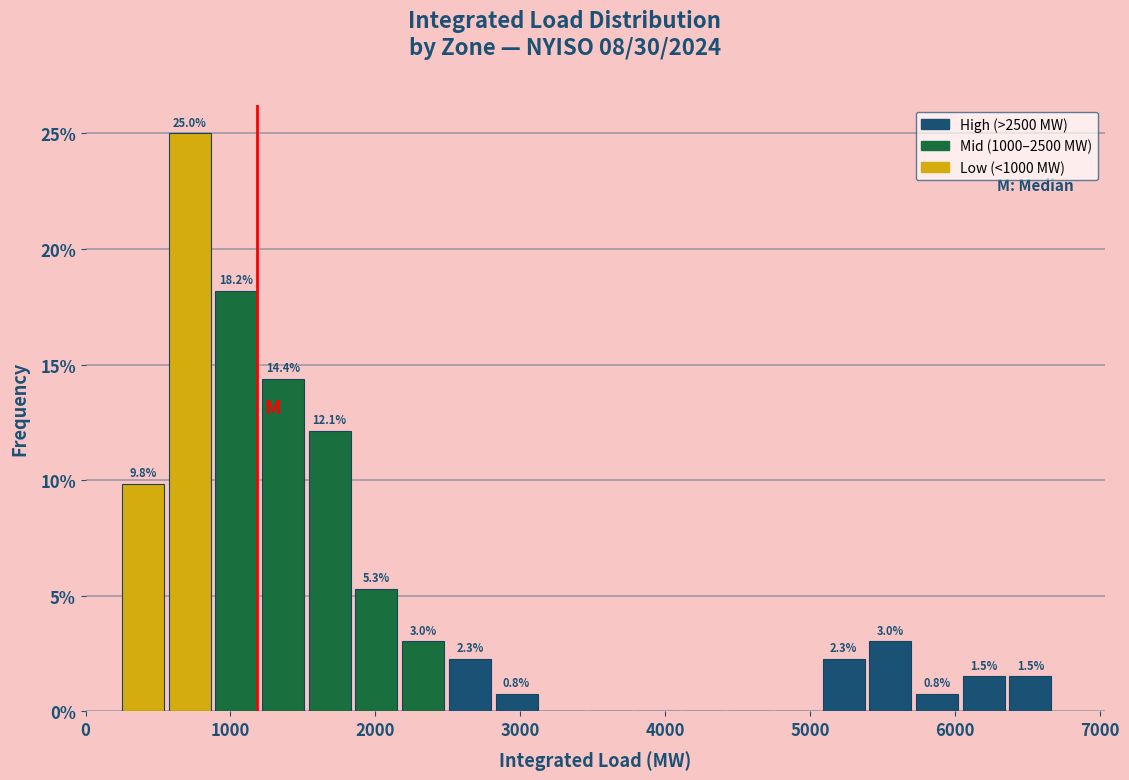

Read against the x-axis, roughly where is the centre of the tallest bar?

700